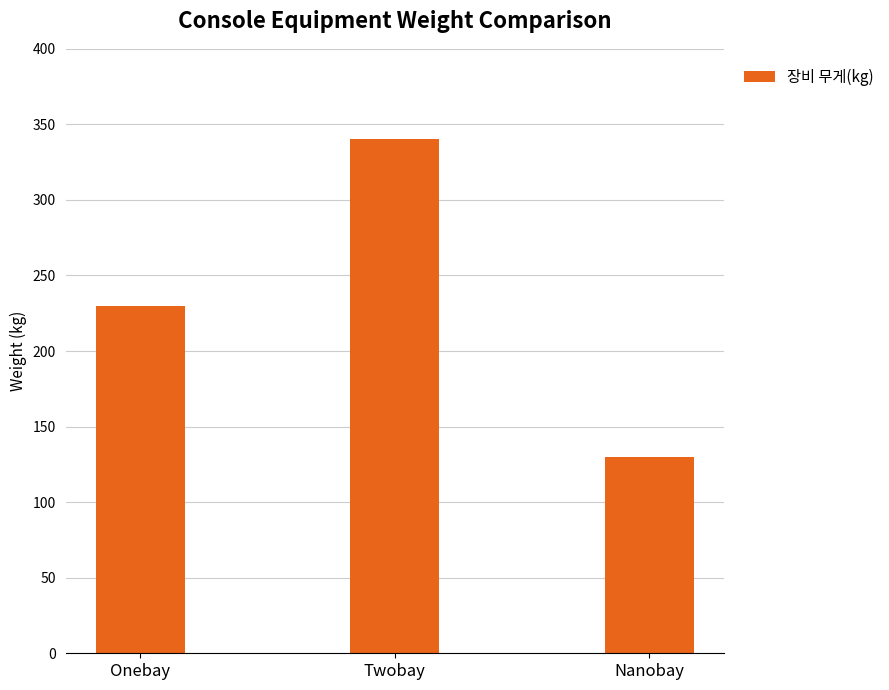

What is the sum of all values?

700